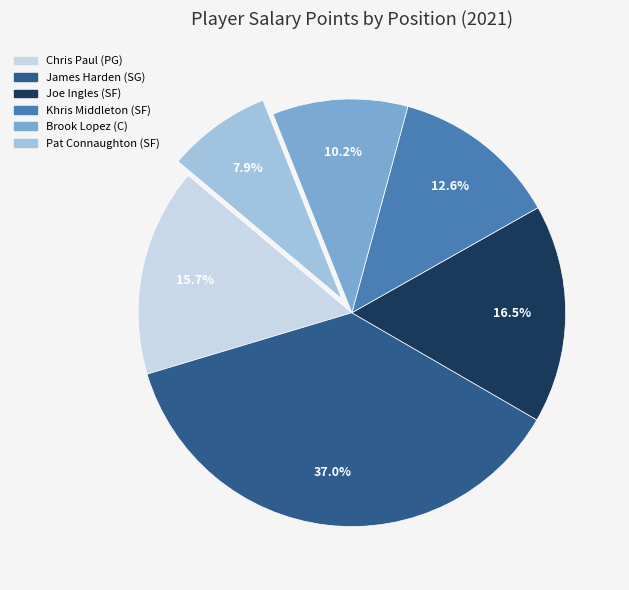

Which slice is the smallest?

Pat Connaughton (SF)